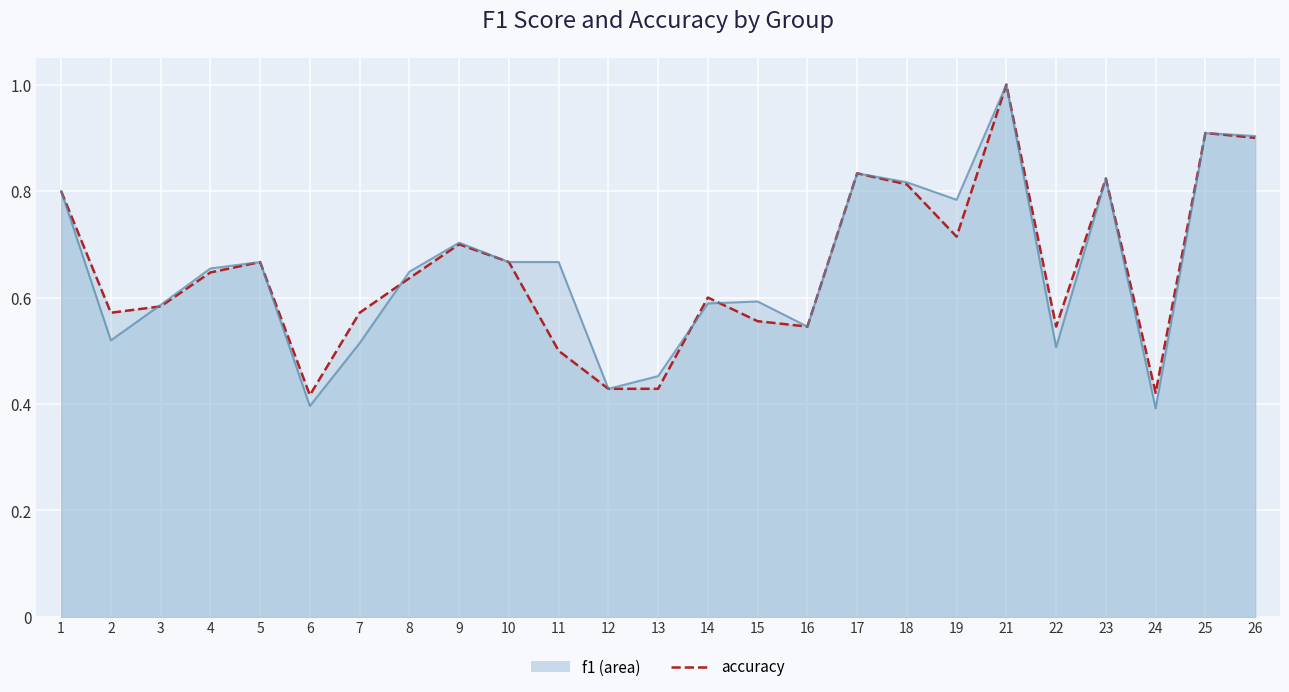

What is the sum of the accuracy values at 16 and 1?

1.3